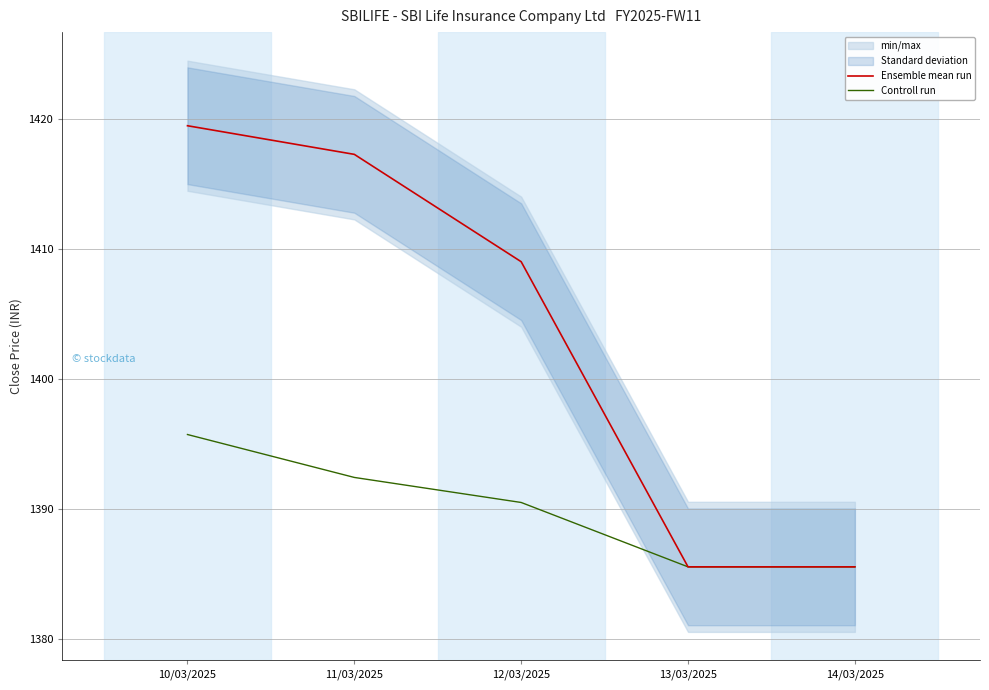

How many data points in Ensemble mean run are above 1409?

2